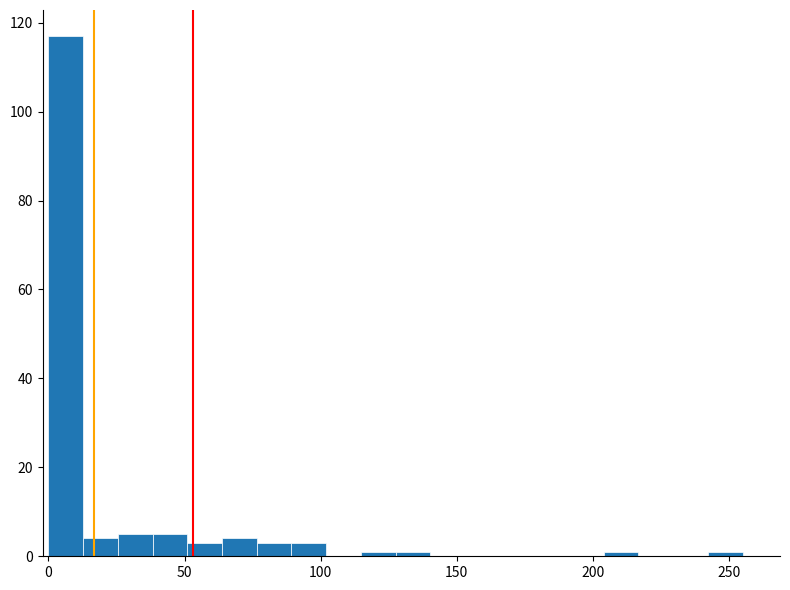

Read against the x-axis, roughly where is the centre of the tallest bar?

5